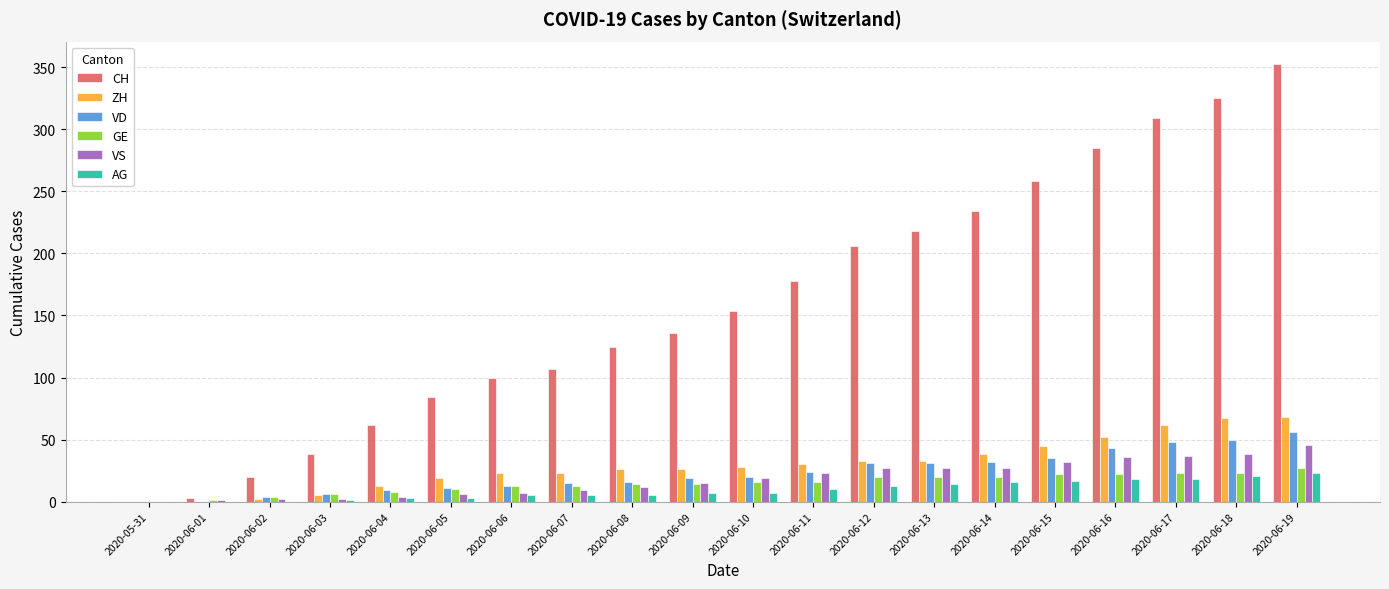

What are all the series names shown in the legend?

CH, ZH, VD, GE, VS, AG